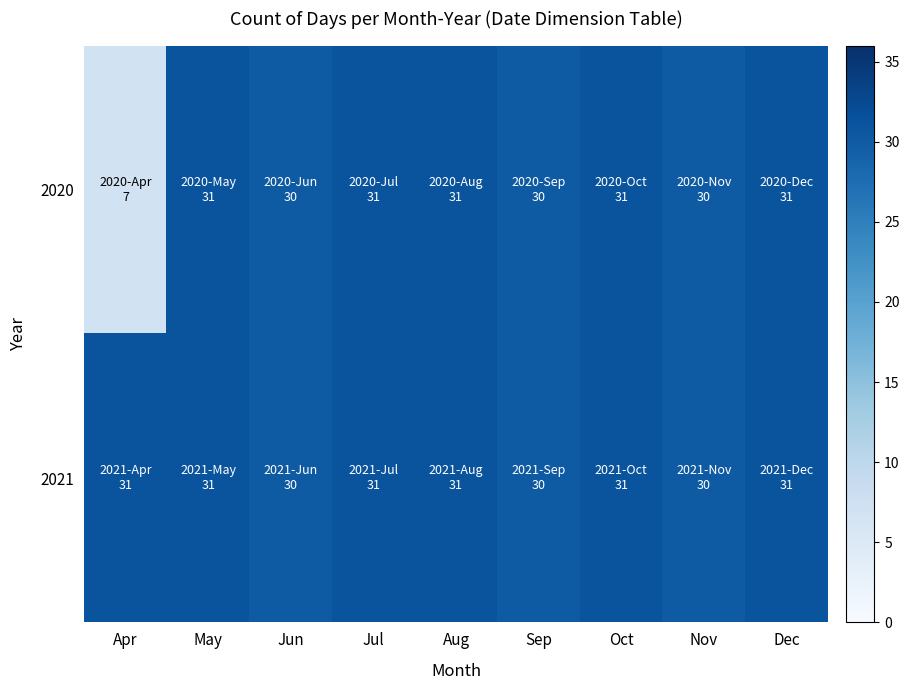

List the series in order of their overall mean, lowest first.

2020, 2021